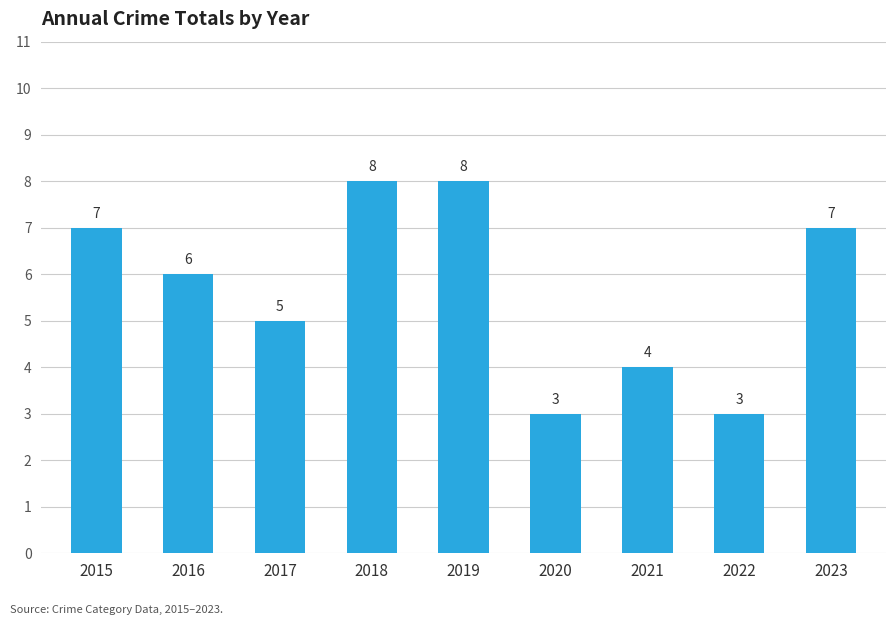

Reading left to right, transcribe all the data shown in this chart.

2015=7	2016=6	2017=5	2018=8	2019=8	2020=3	2021=4	2022=3	2023=7